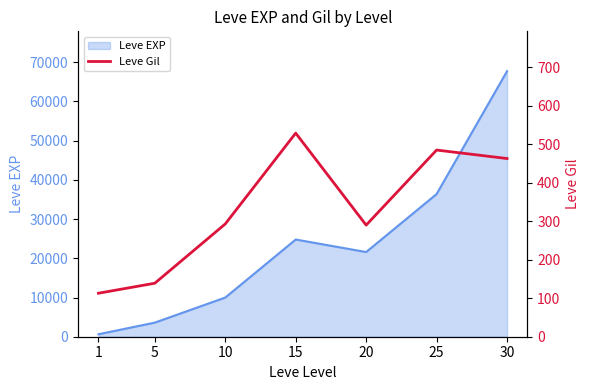

What is the highest value of the Leve EXP series?

67730